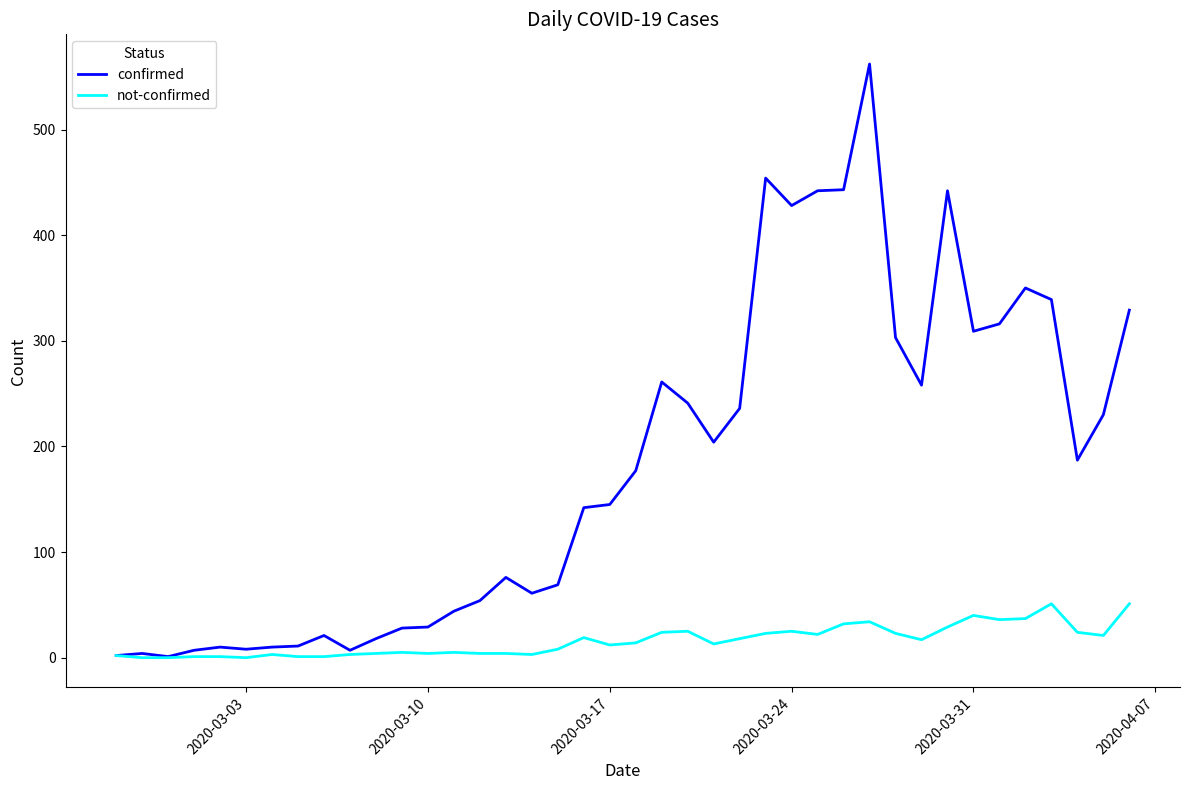

List the series in order of their peak value, lowest first.

not-confirmed, confirmed